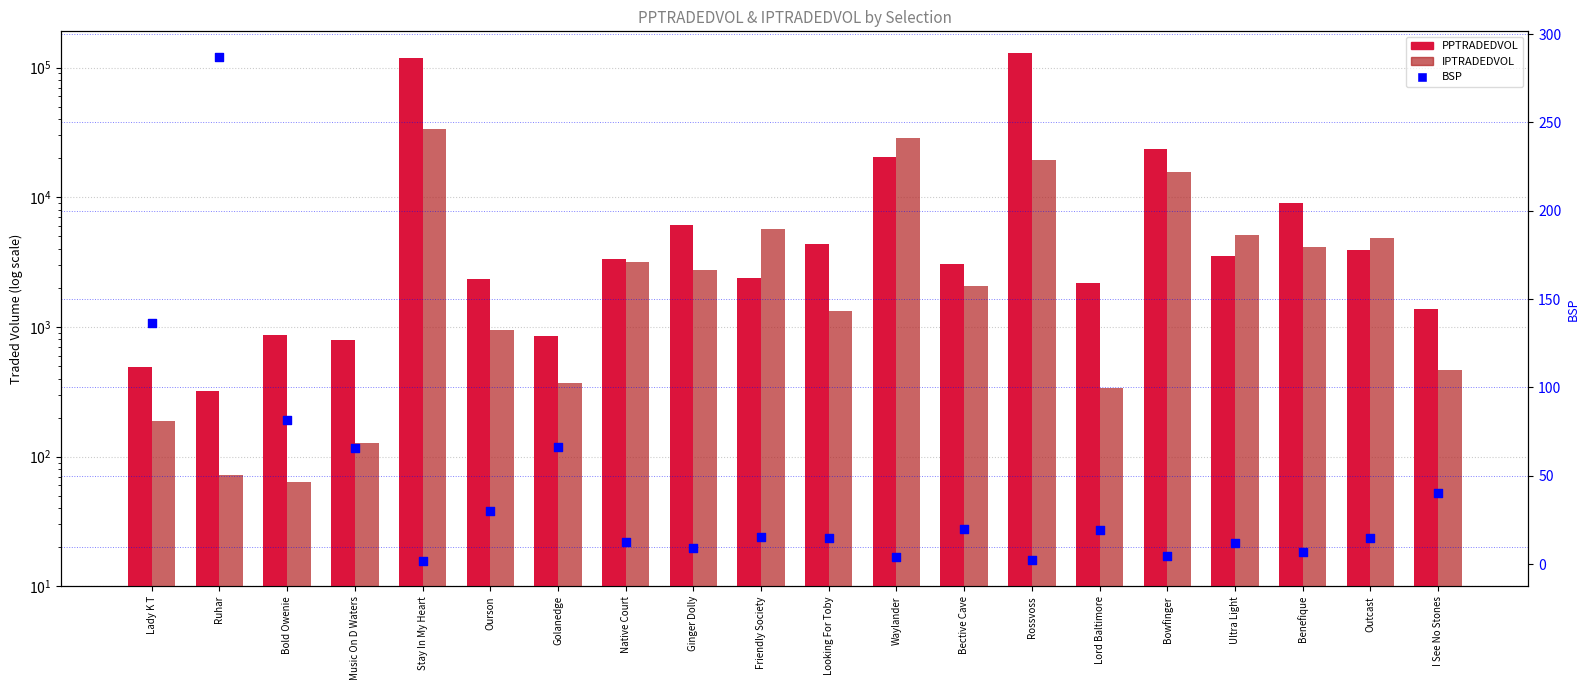

Which series has the widest spread of Y values?

PPTRADEDVOL